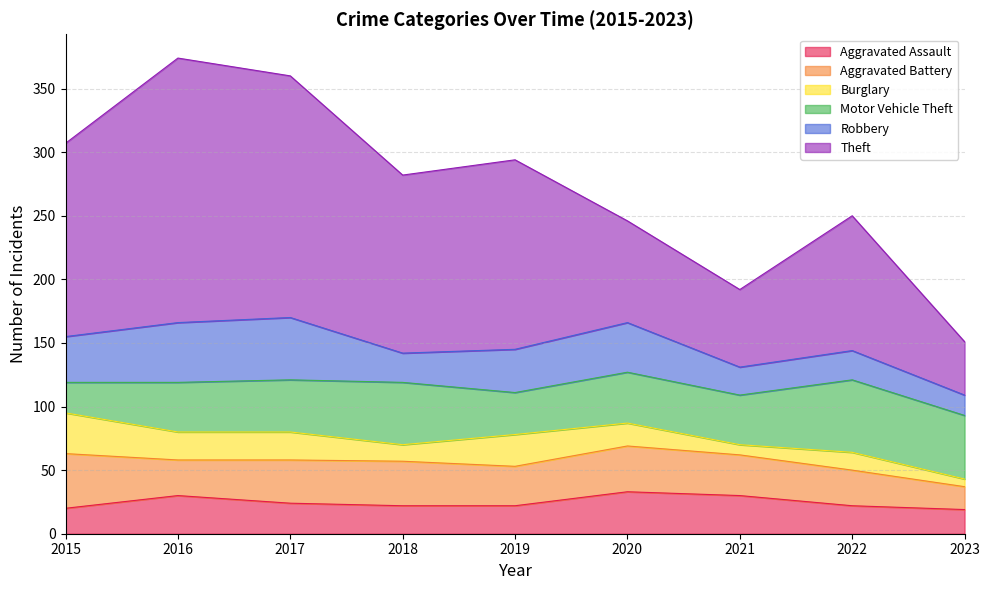

The value of Motor Vehicle Theft at 2022 is 57. True or false?

True